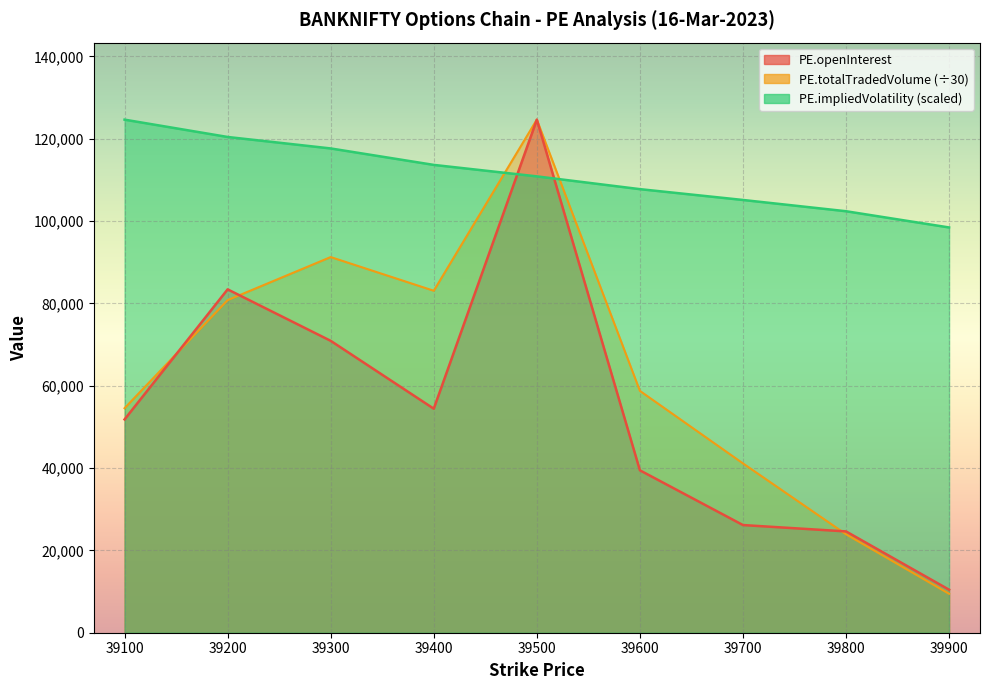

At which category does PE.totalTradedVolume reach its first local valley?

39400